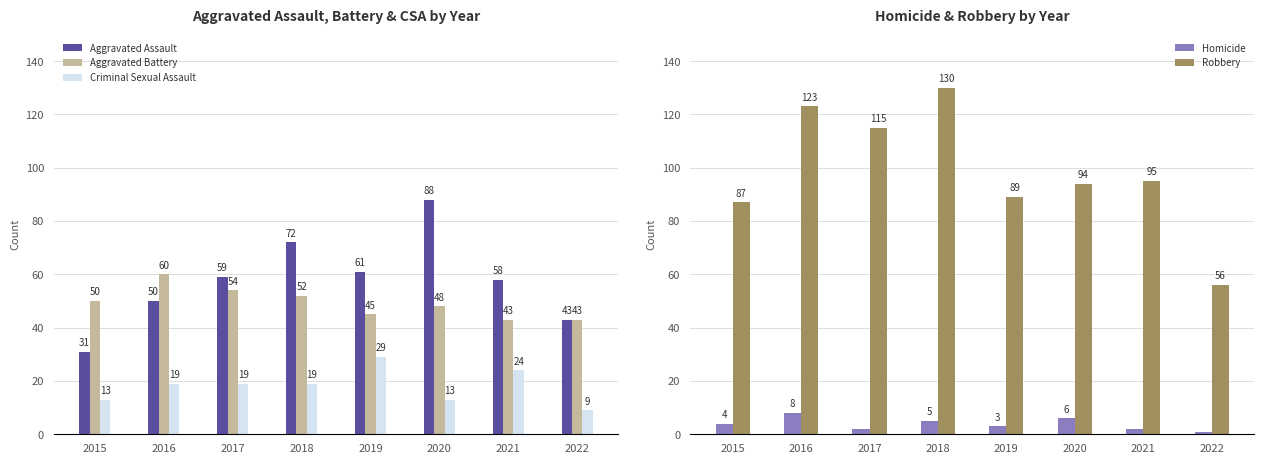

What is the difference between the maximum and second lowest values in the Homicide series?

6